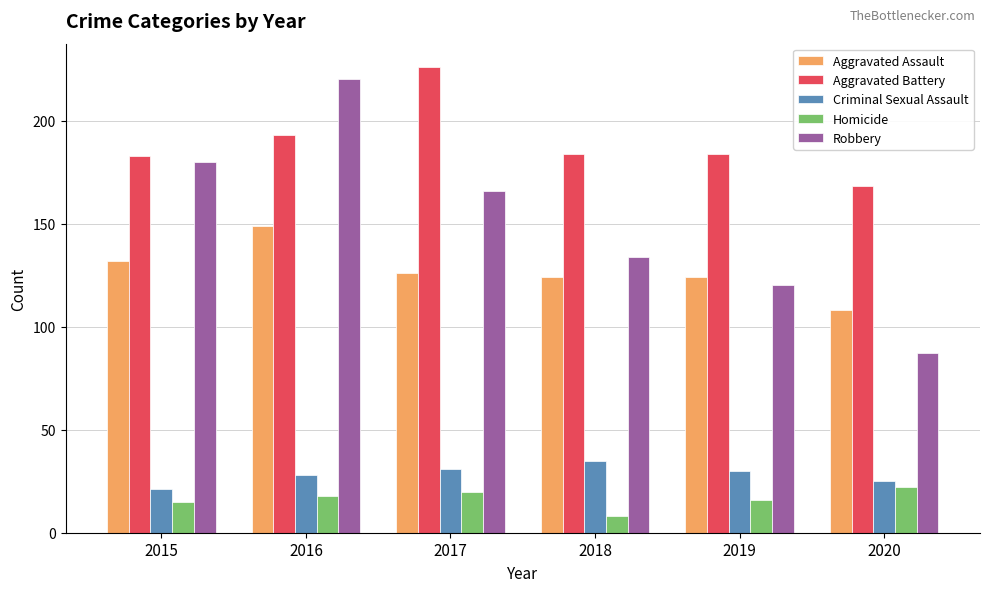

What is the value of the Robbery bar at the 4th from the left?

134